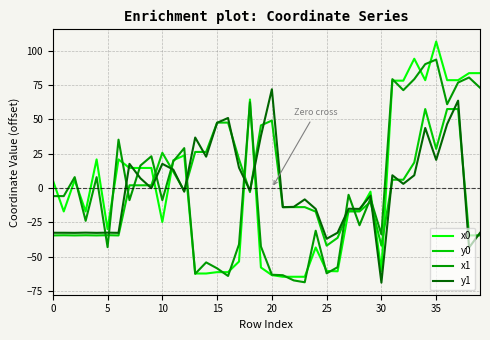

Which series has the widest spread of values?

x0